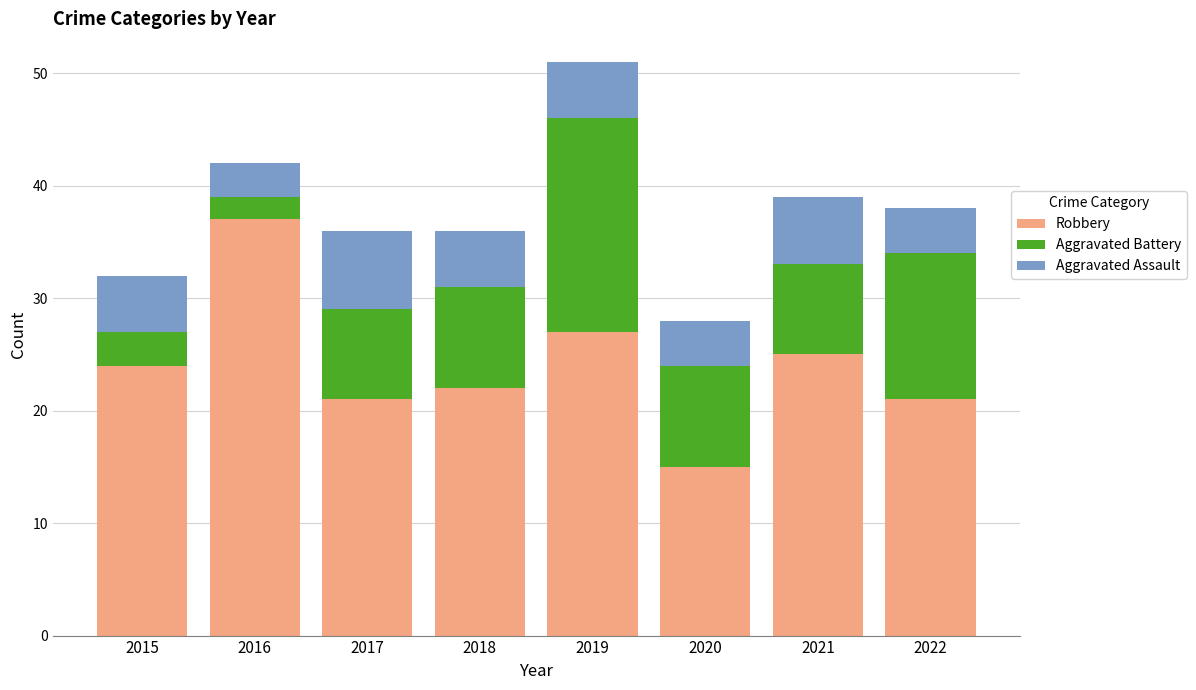

What is the difference between the Robbery values at 2022 and 2020?

6